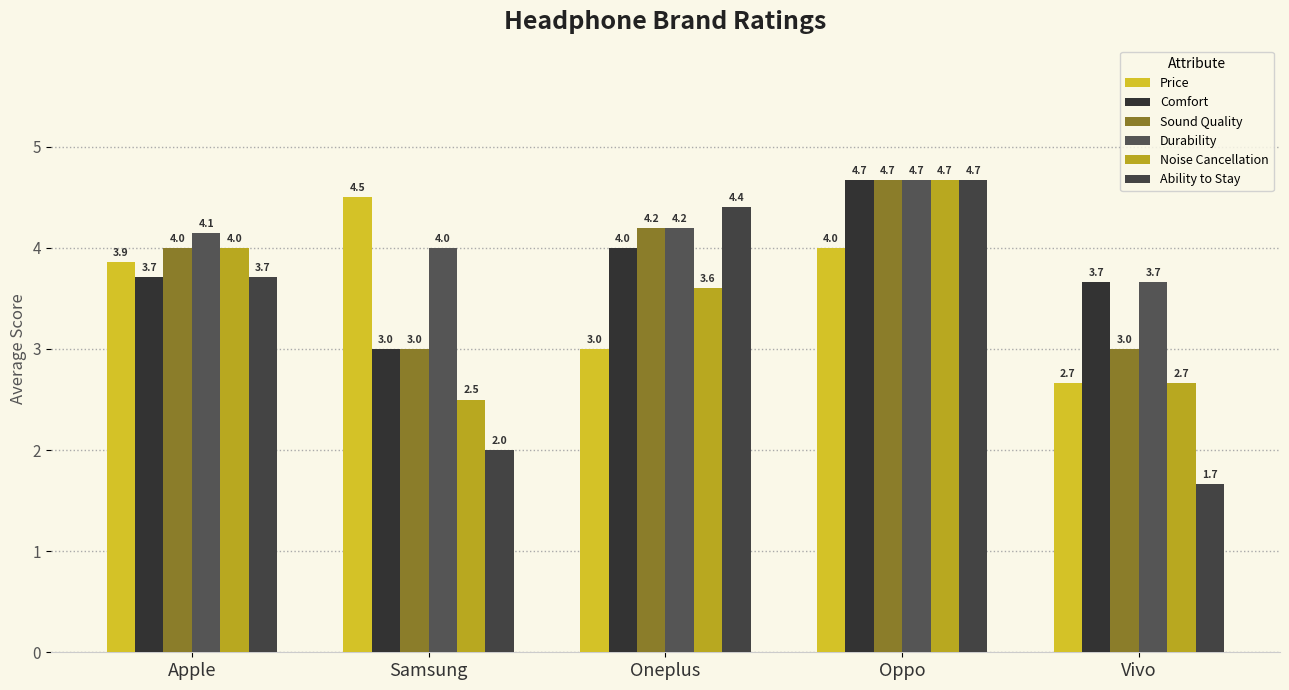

What is the sum of all Durability values?

20.7